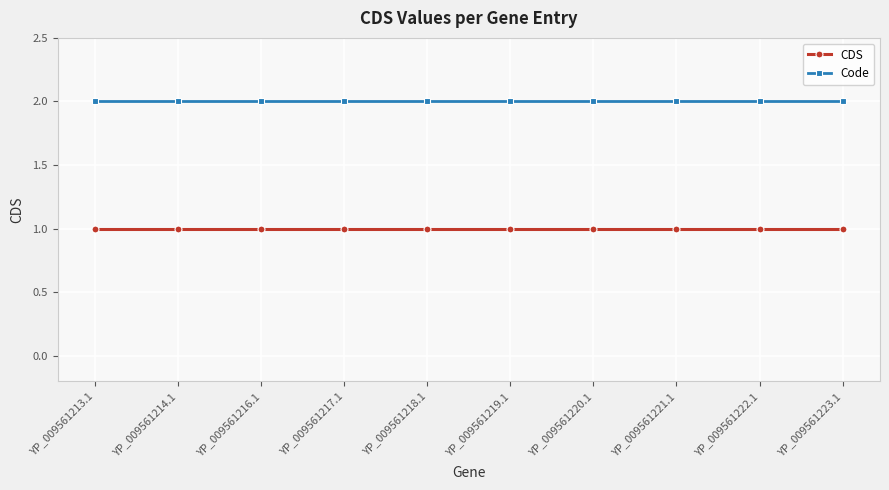

Rank the series by their maximum value, from highest to lowest.

Code, CDS